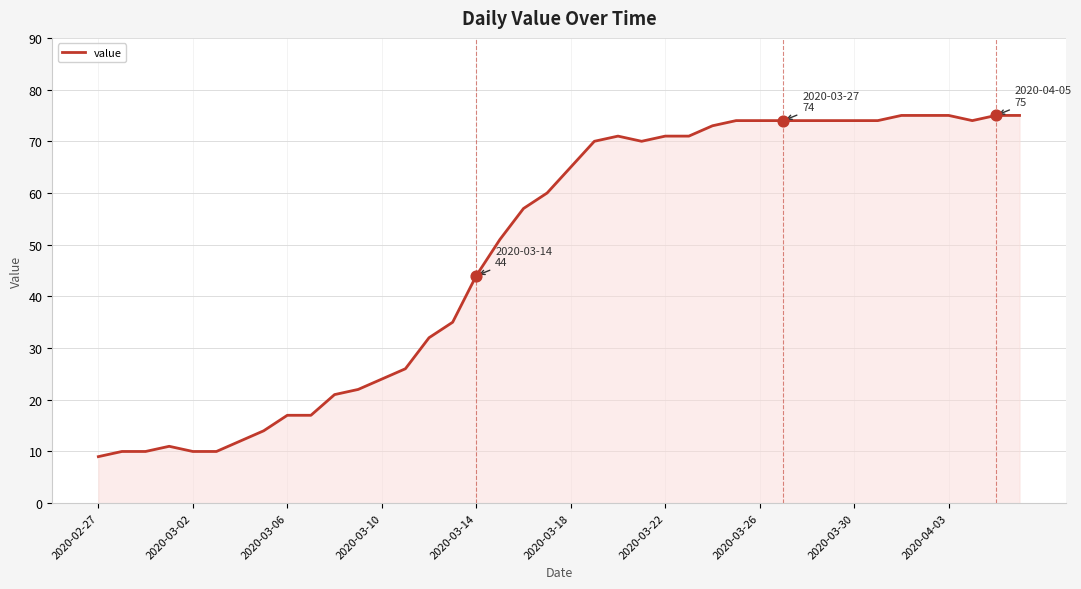

What is the minimum value shown in the chart?

9